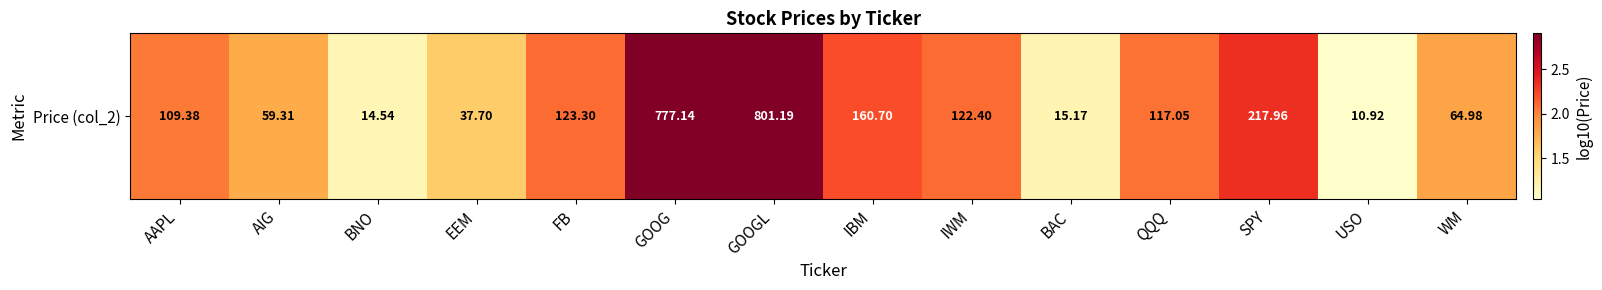

Which has a higher value, WM or IBM?

IBM